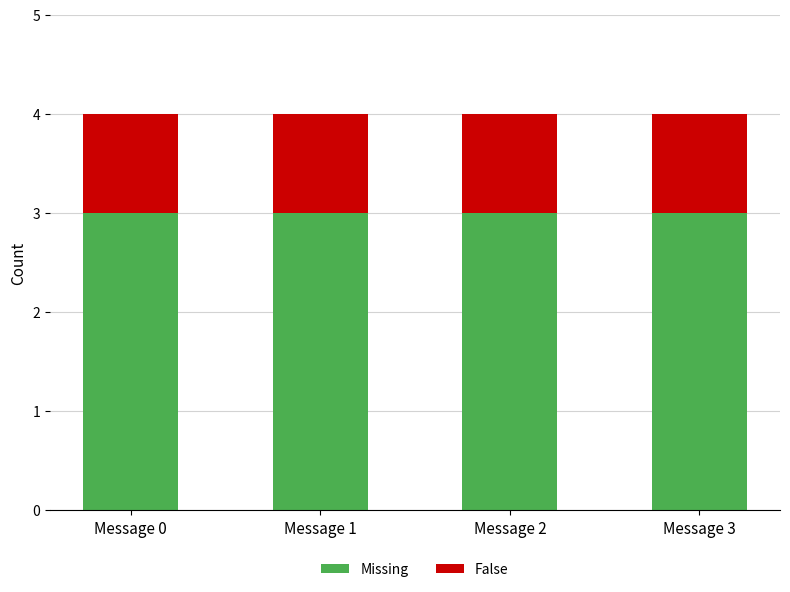

What is the sum of all Missing values?

12